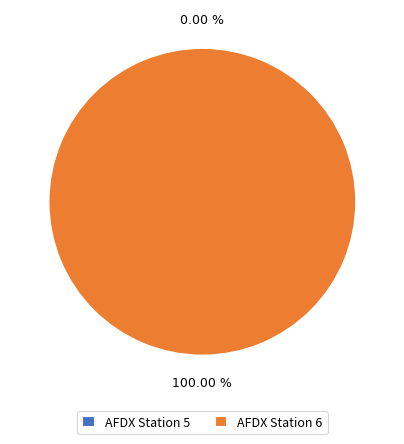

True or false: AFDX Station 5 accounts for 0% of the total.

True